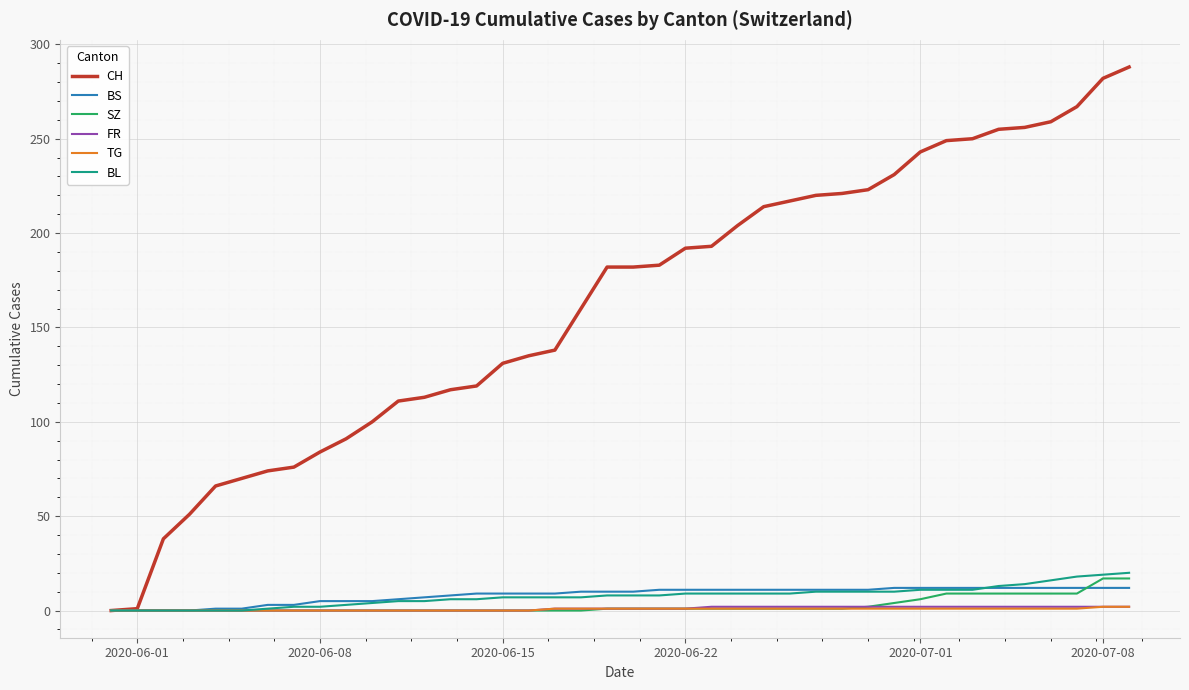

Which series has the widest spread of values?

CH